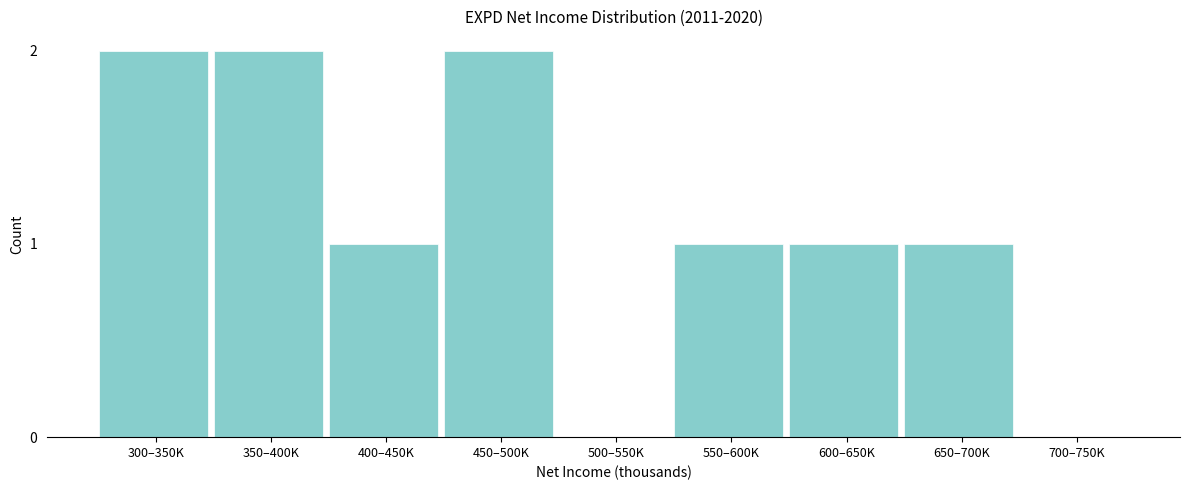

Reading right to left, what are all the values shown in this chart?

700–750K=0	650–700K=1	600–650K=1	550–600K=1	500–550K=0	450–500K=2	400–450K=1	350–400K=2	300–350K=2